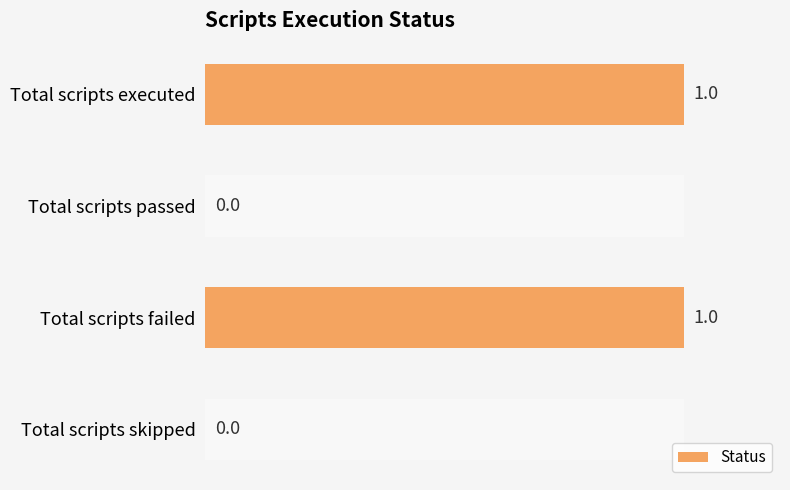

The chart shows a value of 1 at Total scripts executed. True or false?

True